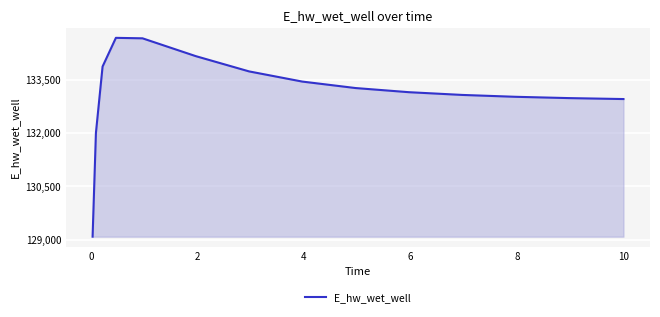

What is the difference between the maximum and minimum values?

5586.4